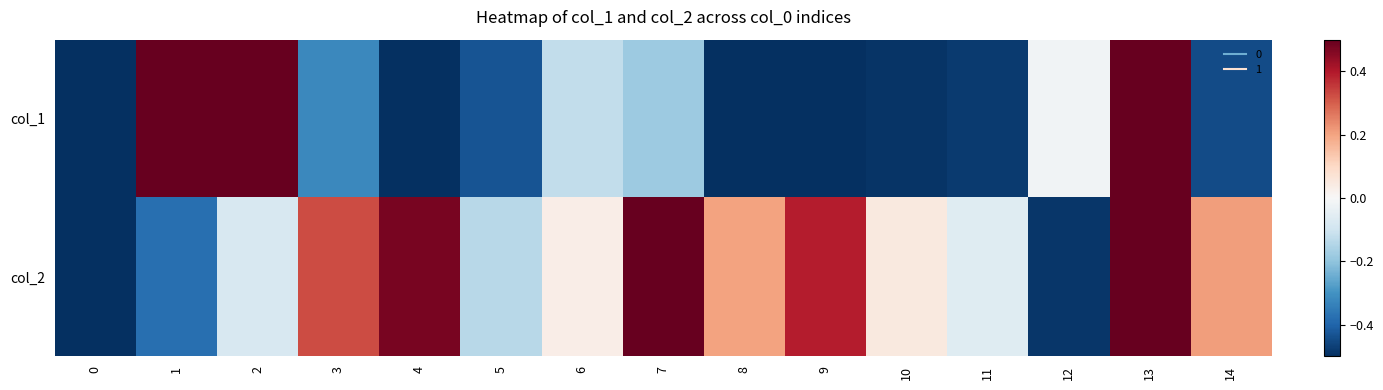

Which category has the highest value across all series?

1